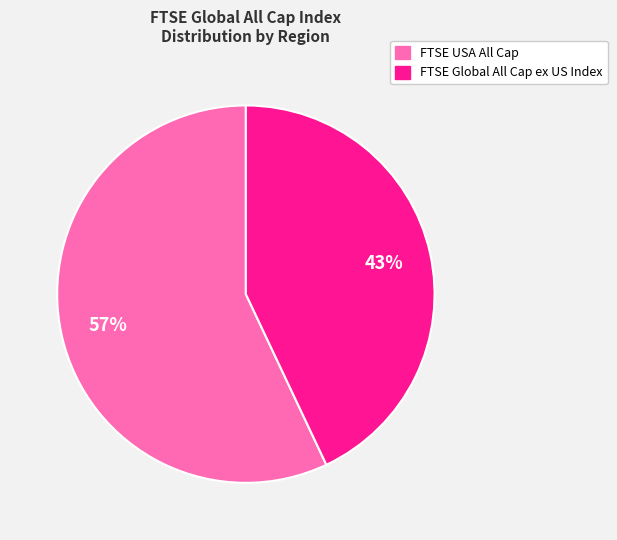

Combined, do FTSE Global All Cap ex US Index and FTSE USA All Cap account for over 50%?

Yes